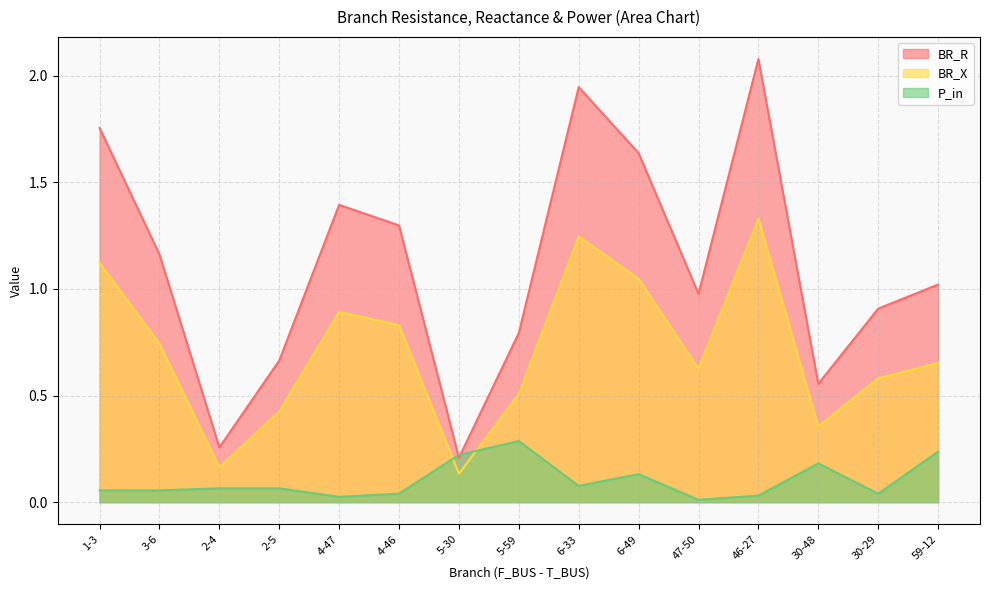

Which series has the largest range (max minus min)?

BR_R